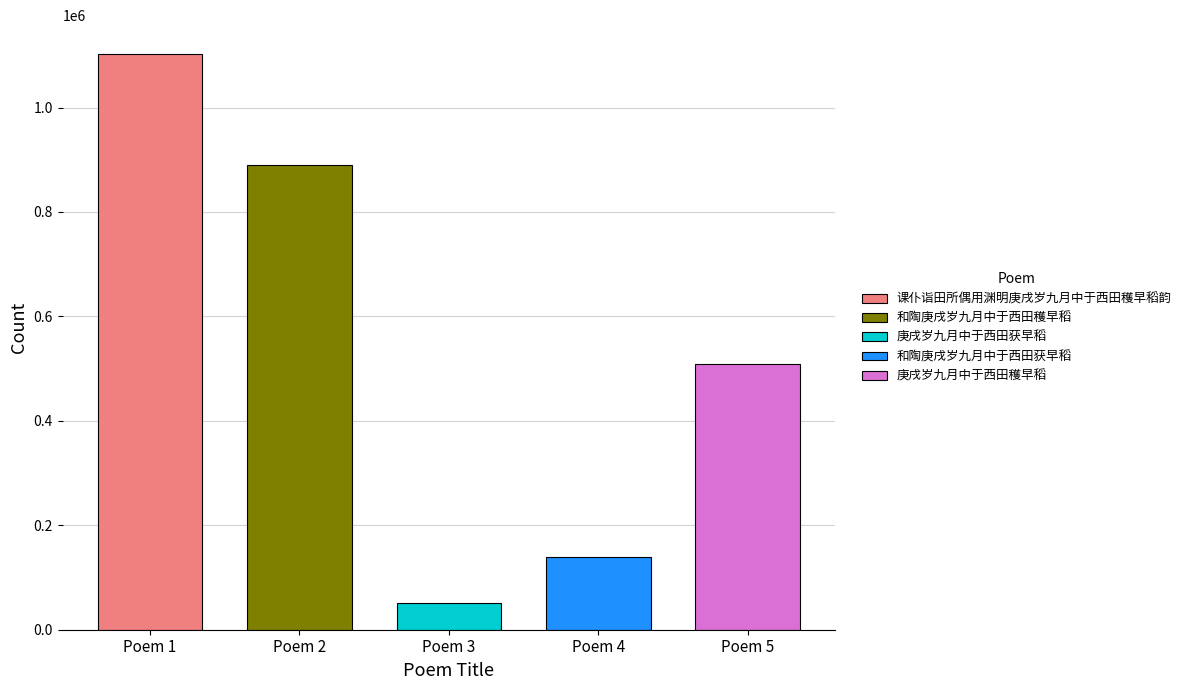

Reading right to left, transcribe all the data shown in this chart.

庚戌岁九月中于西田穫早稻=509749	和陶庚戌岁九月中于西田获早稻=138880	庚戌岁九月中于西田获早稻=51038	和陶庚戌岁九月中于西田穫早稻=889553	课仆诣田所偶用渊明庚戌岁九月中于西田穫早稻韵=1102641